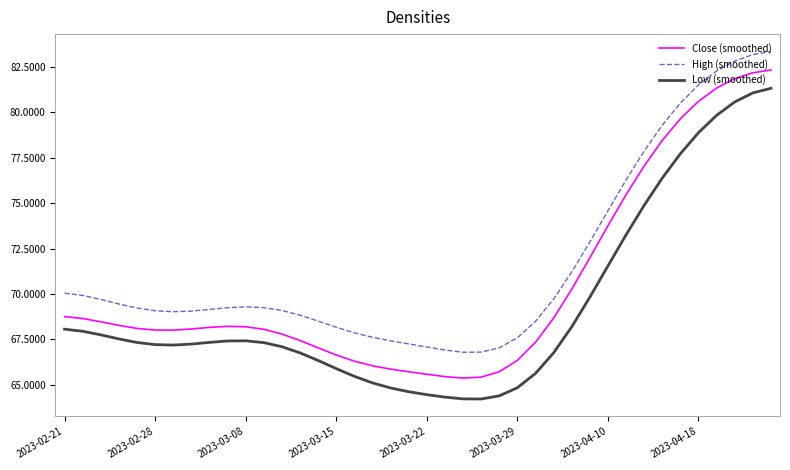

How many categories are shown in the chart?

40